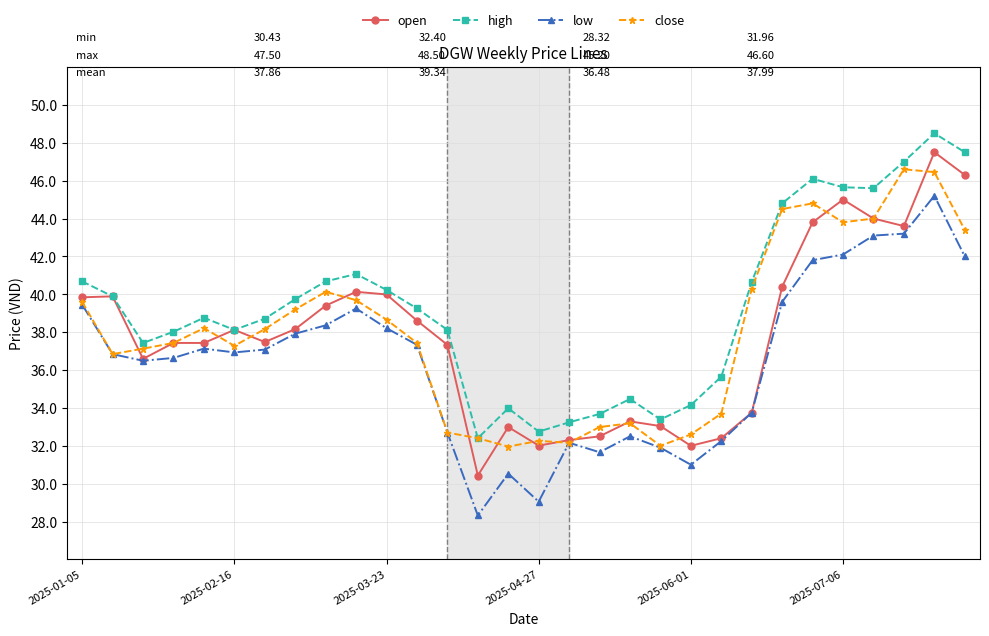

What are all the series names shown in the legend?

open, high, low, close